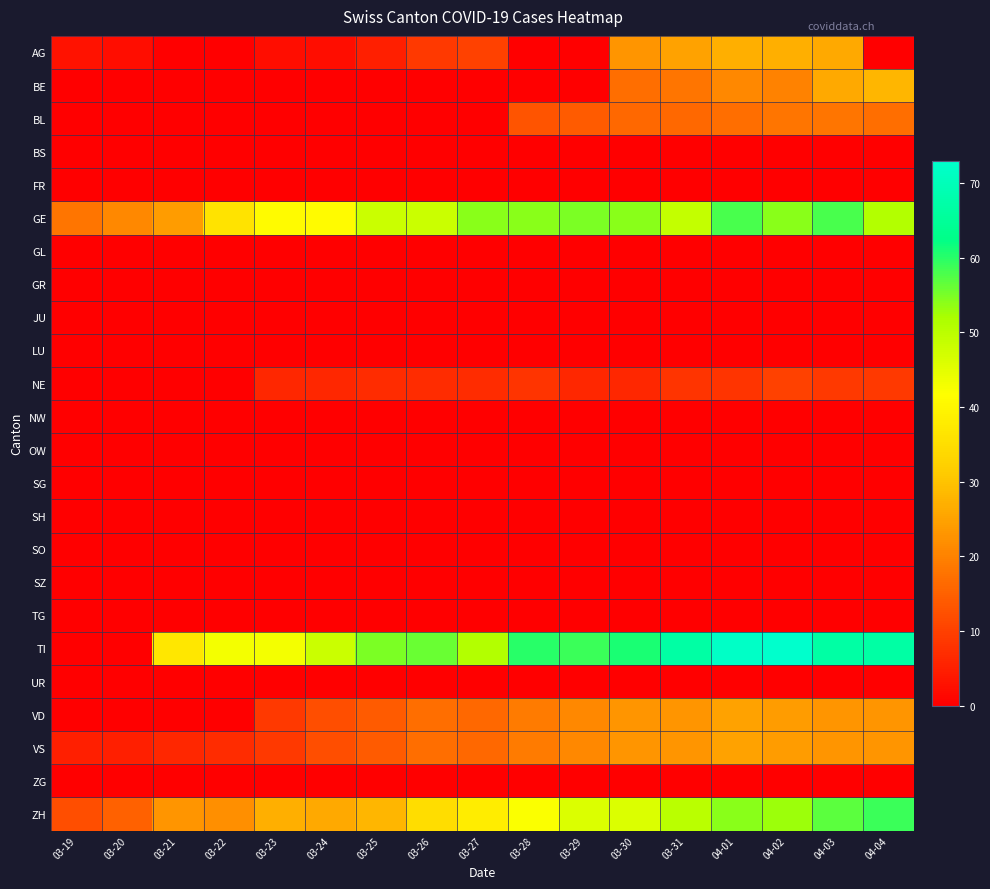

Which series has the widest spread of values?

TI